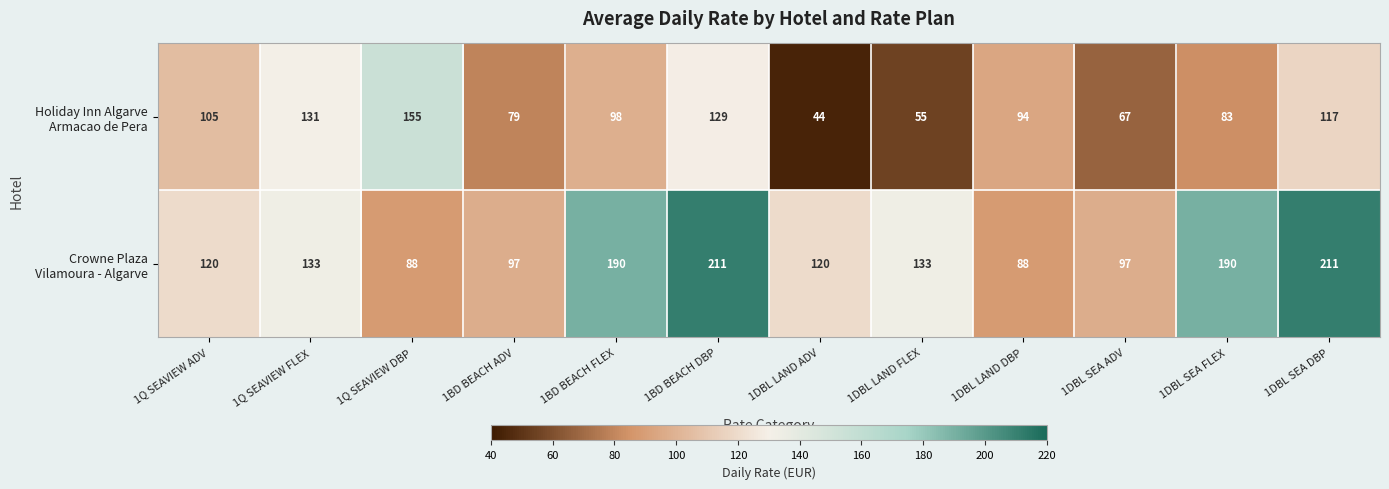

What is the spread (max minus min) of values at 1Q SEAVIEW DBP?

67